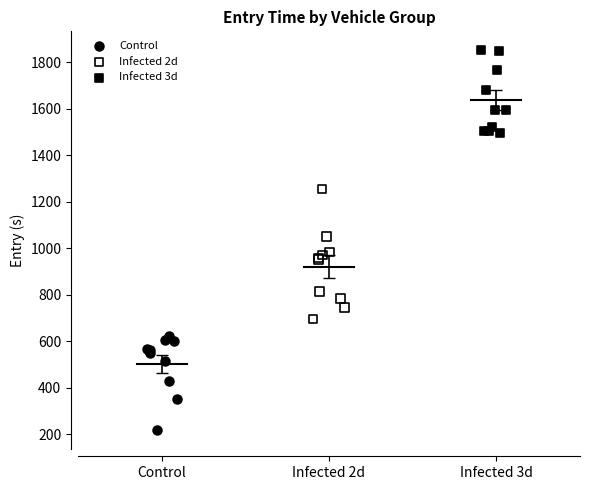

Which series contains the highest Y value?

Infected 3d